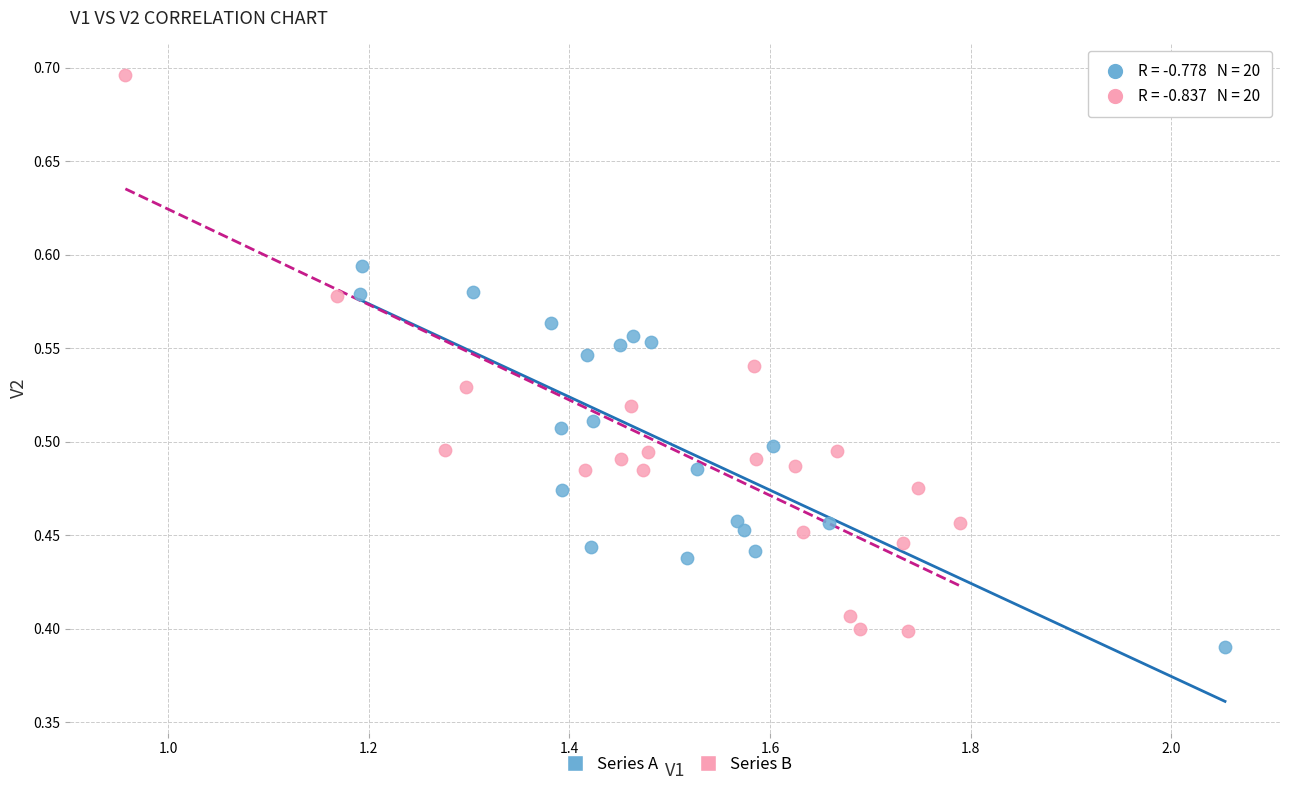

Which series reaches the maximum Y coordinate?

Series B